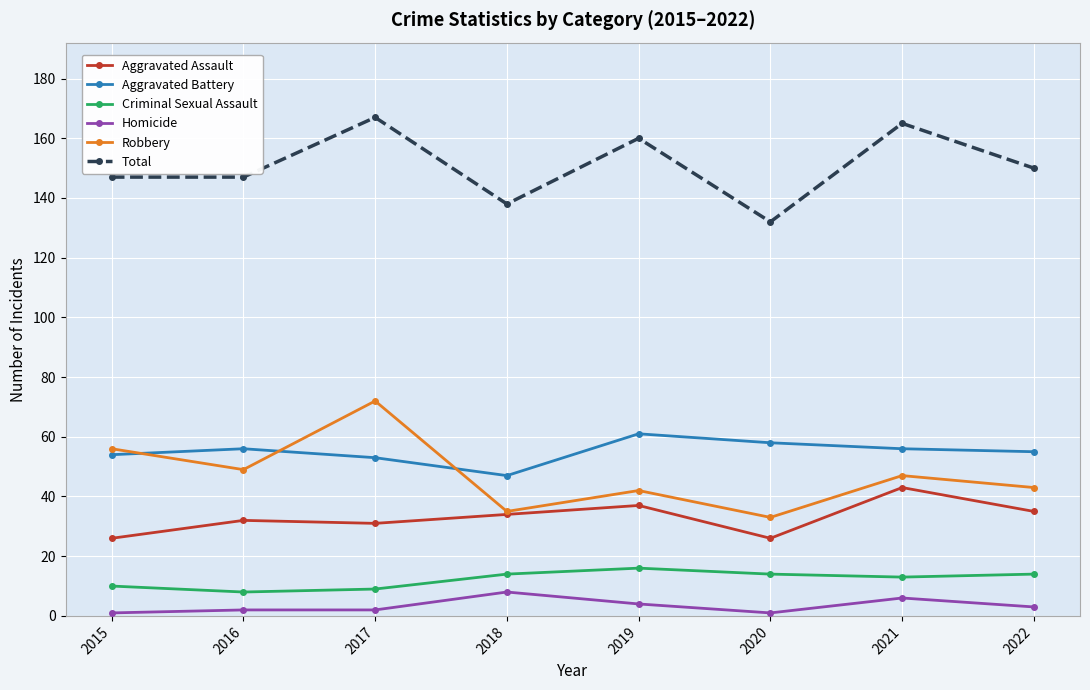

How many interior local valleys does the Criminal Sexual Assault series have?

2